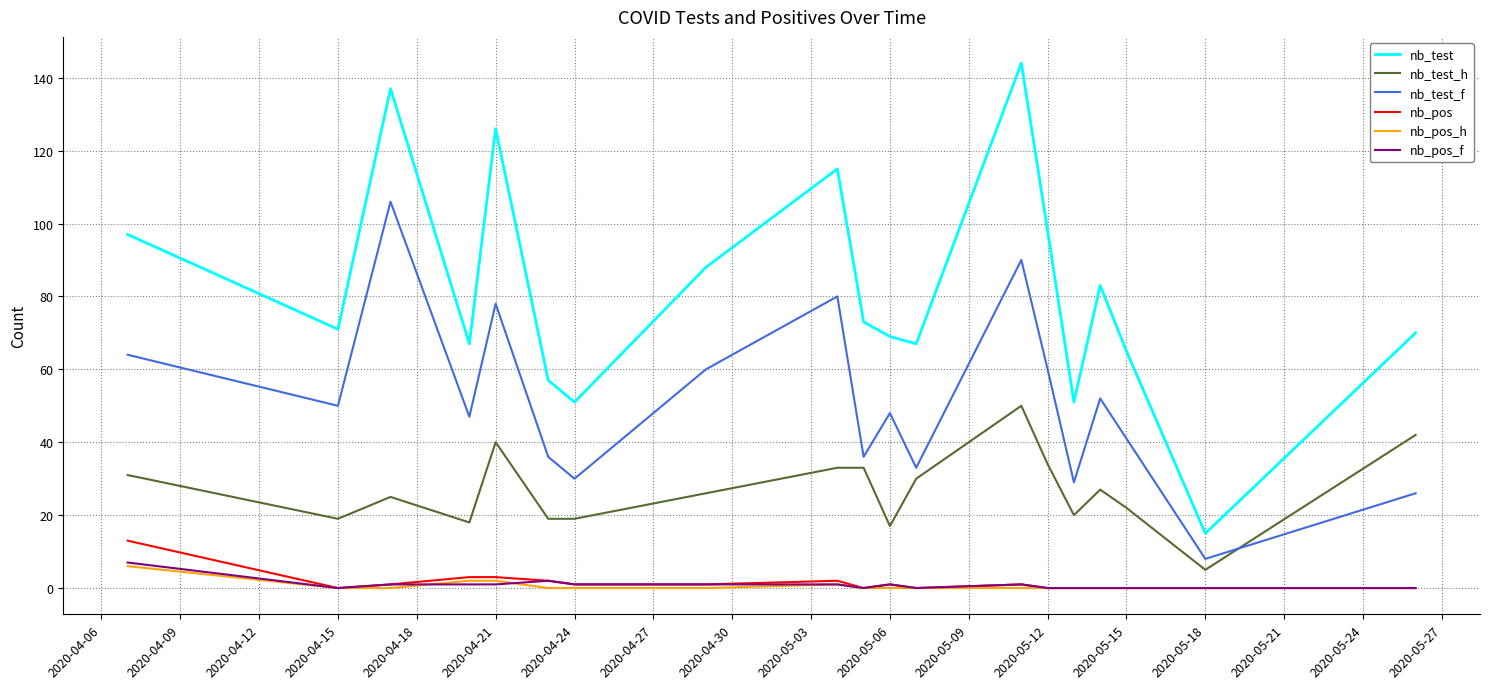

True or false: nb_test_f and nb_pos intersect in this chart.

False